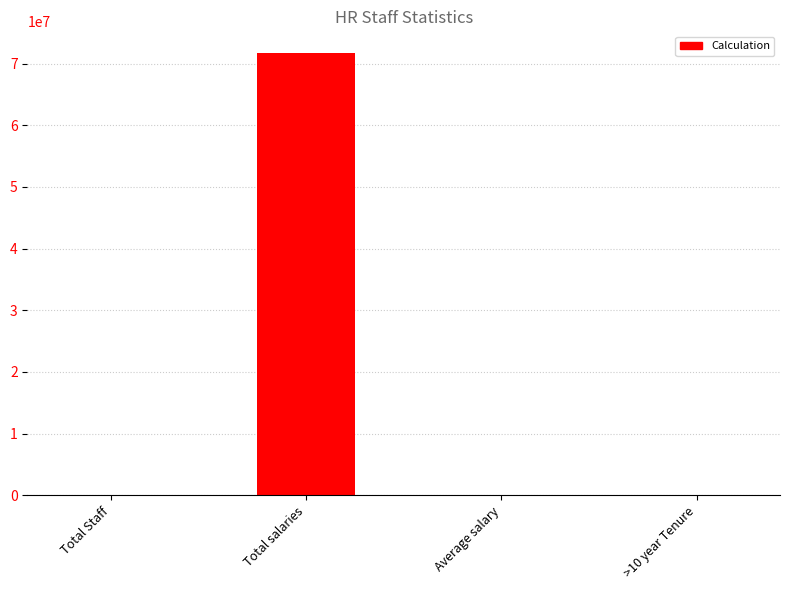

Is it true that the value at Total salaries is 116016659.1?

False